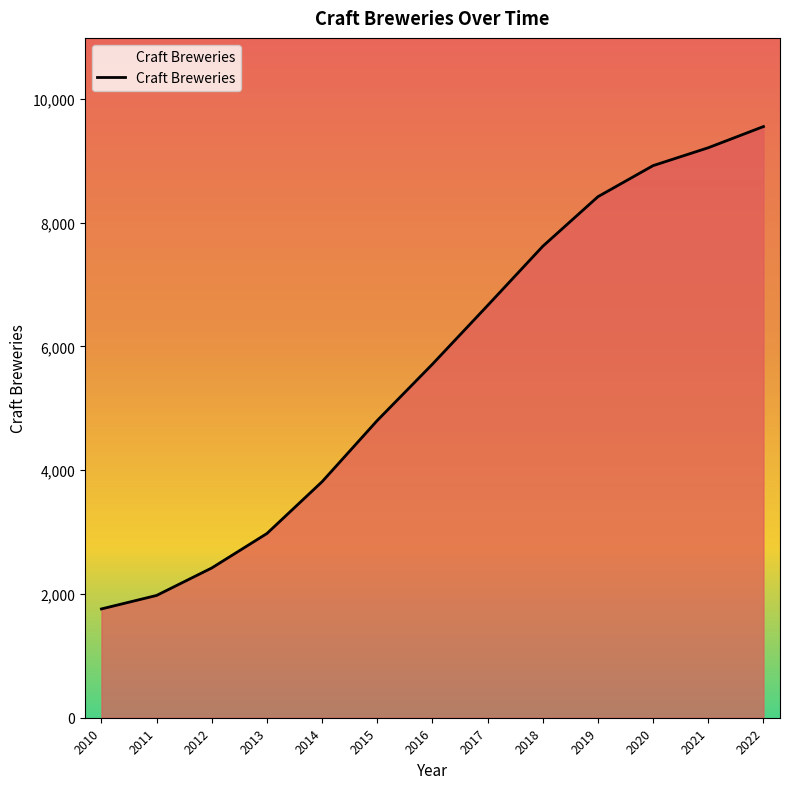

List the labels in order of value, smallest first.

2010, 2011, 2012, 2013, 2014, 2015, 2016, 2017, 2018, 2019, 2020, 2021, 2022